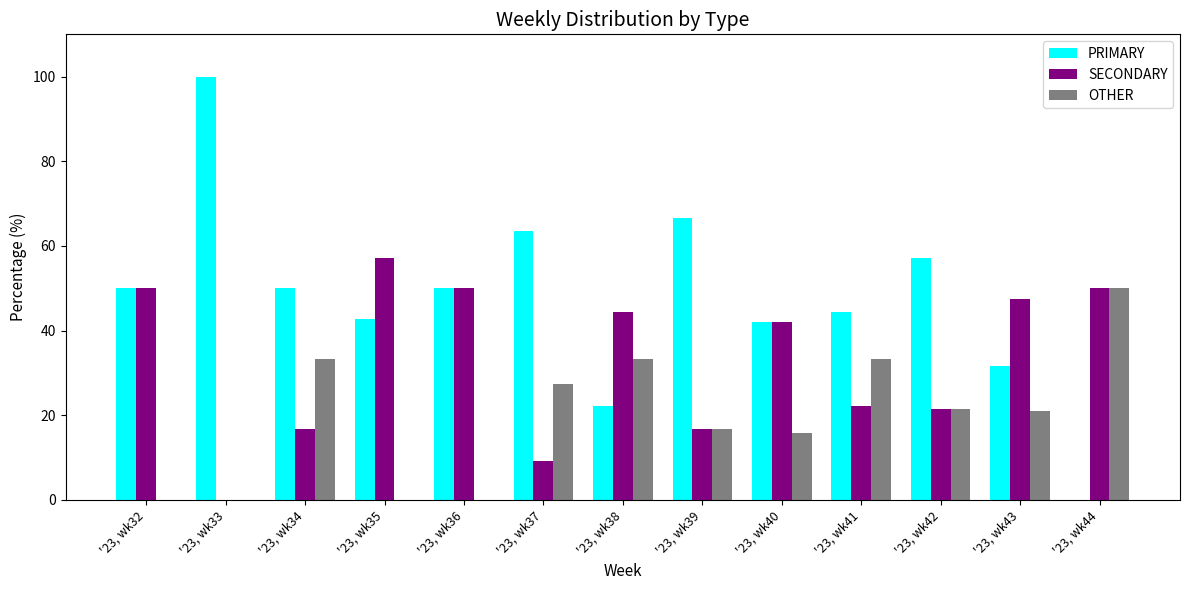

What is the total value across all series at '23, wk43?

100.0